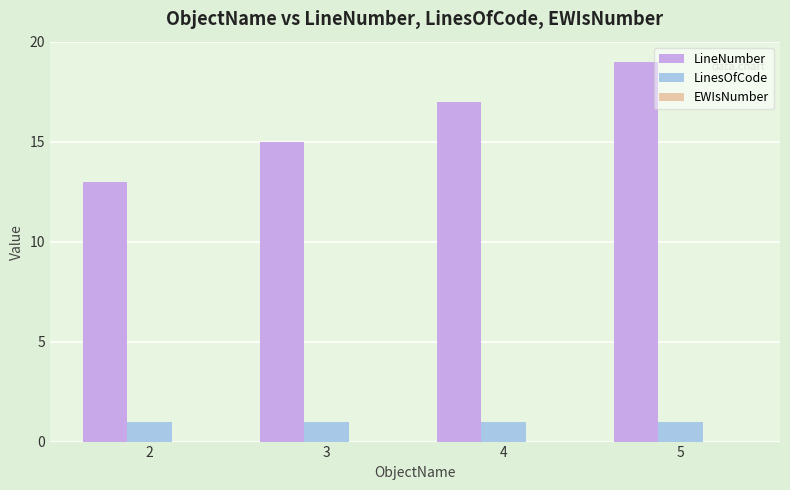

What is the sum of the LinesOfCode values at 3 and 2?

2